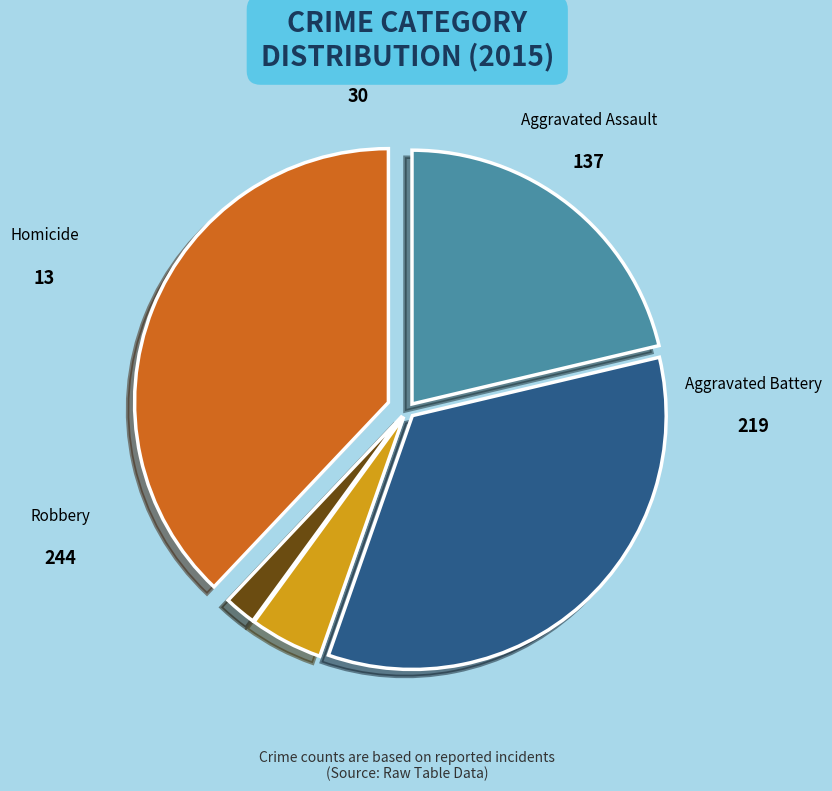

How many segments does this pie chart have?

5